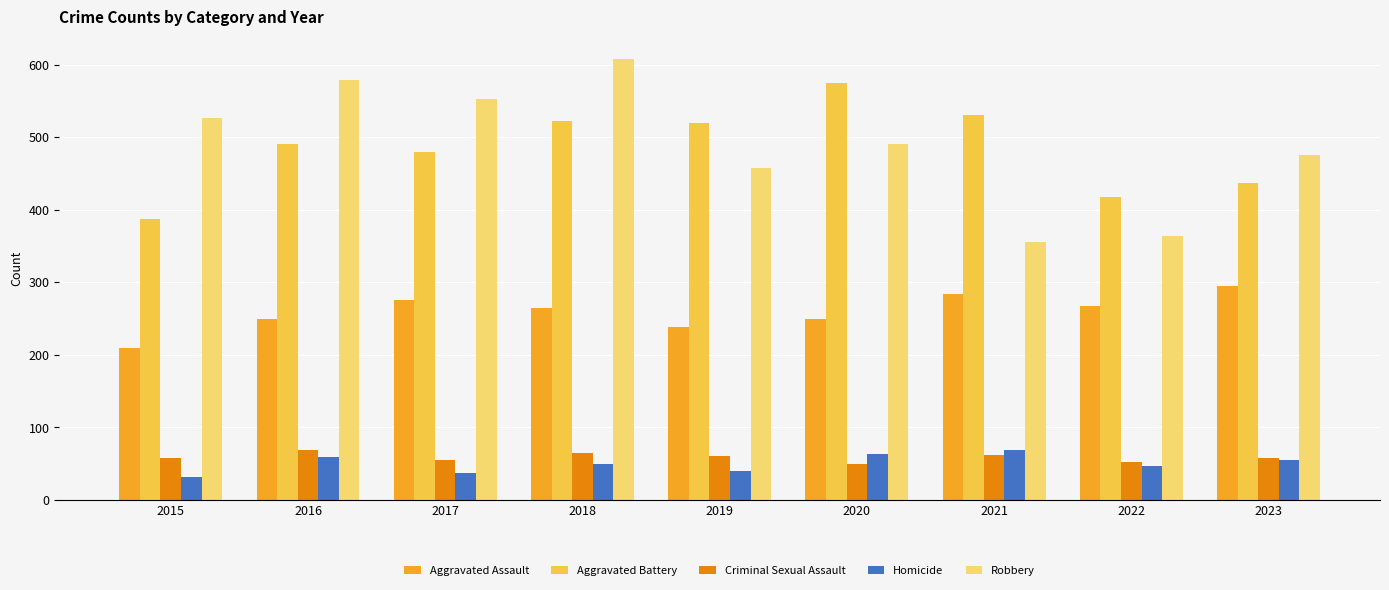

How many data points does each series have?

9